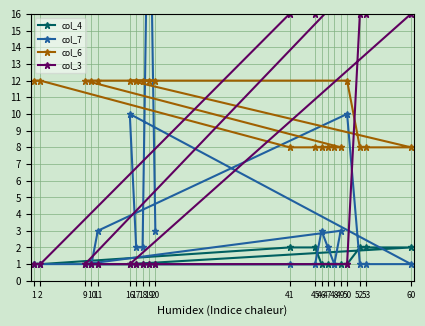

Which category has the lowest value in the col_6 series?

41